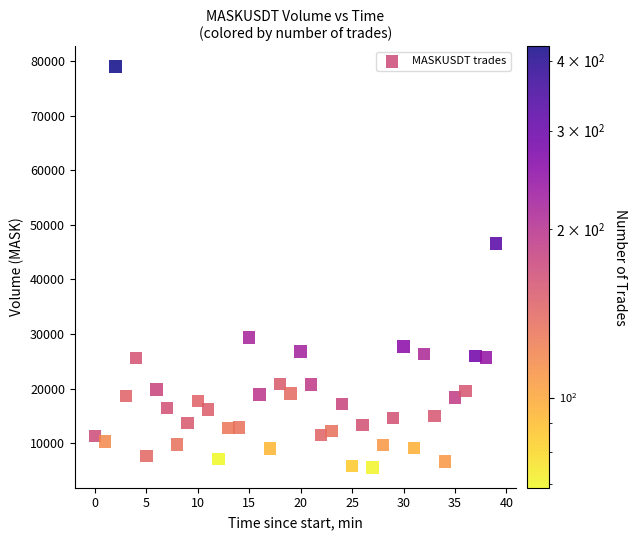

What Y value in the scatter plot is closest to 42275?

46592